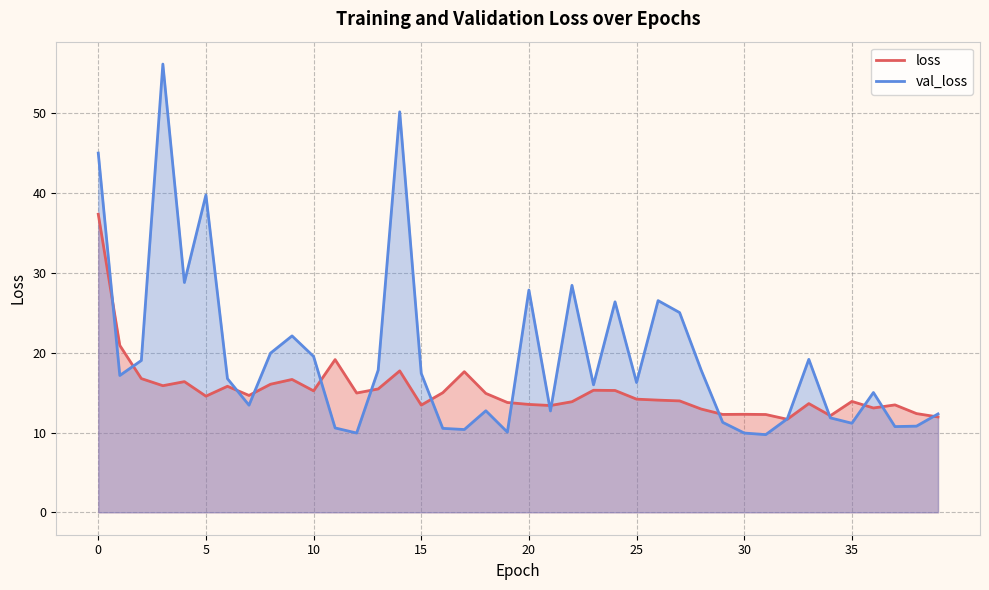

What are all the series names shown in the legend?

loss, val_loss